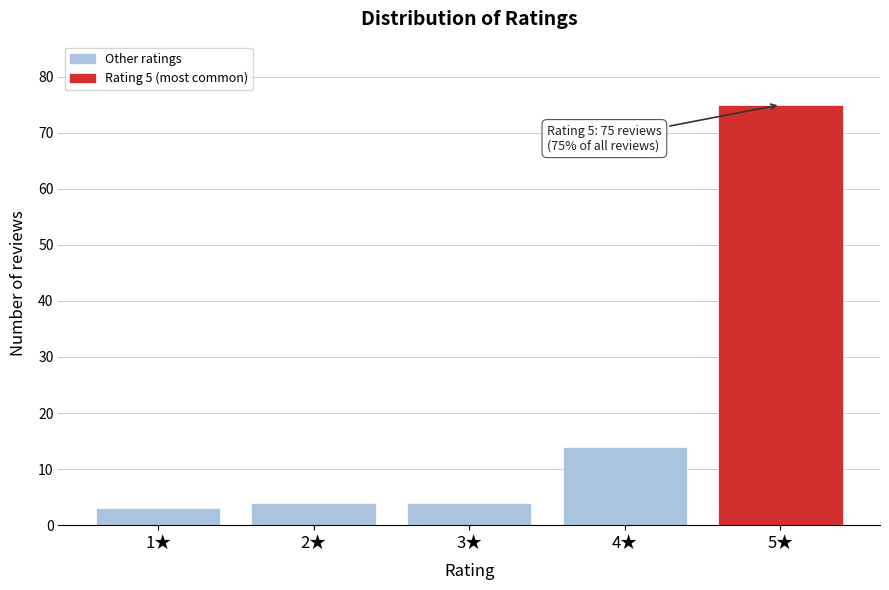

Reading left to right, list all the values displayed in this chart.

1★=3	2★=4	3★=4	4★=14	5★=75